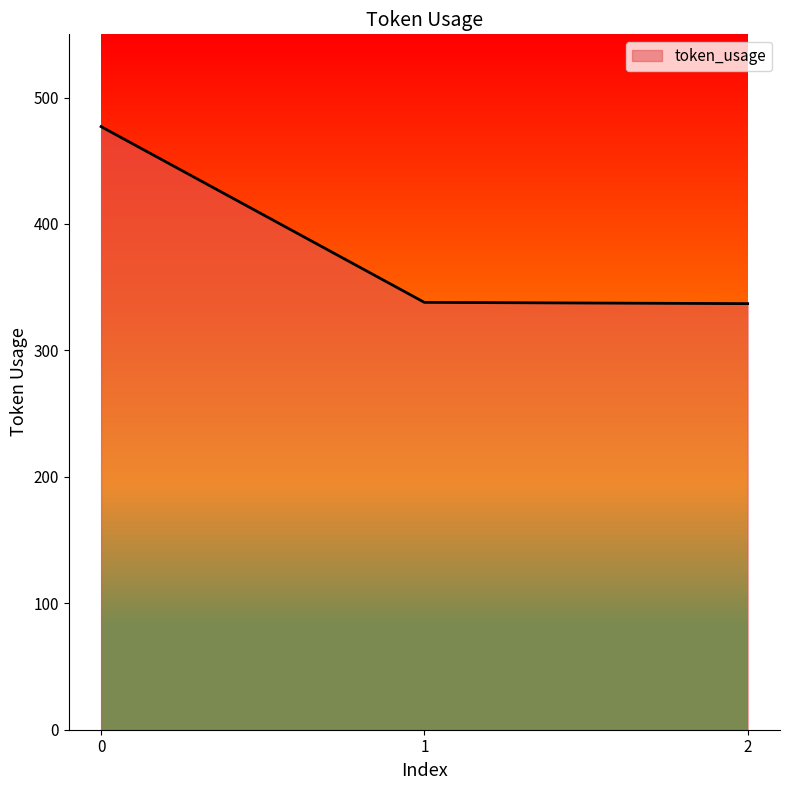

How many lines are shown in the chart?

1